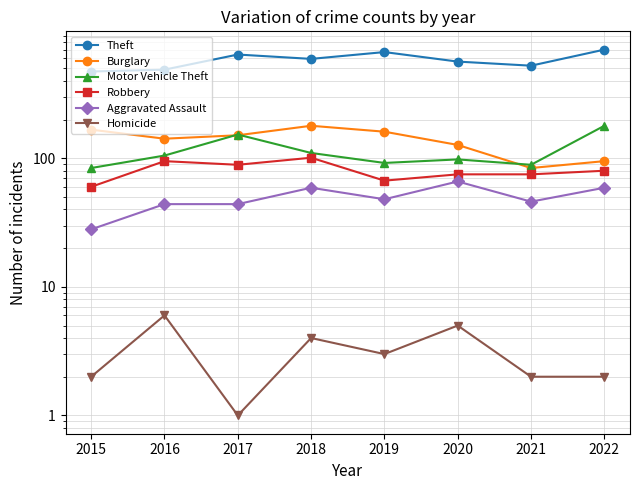

Which label corresponds to the largest value in the chart?

2022